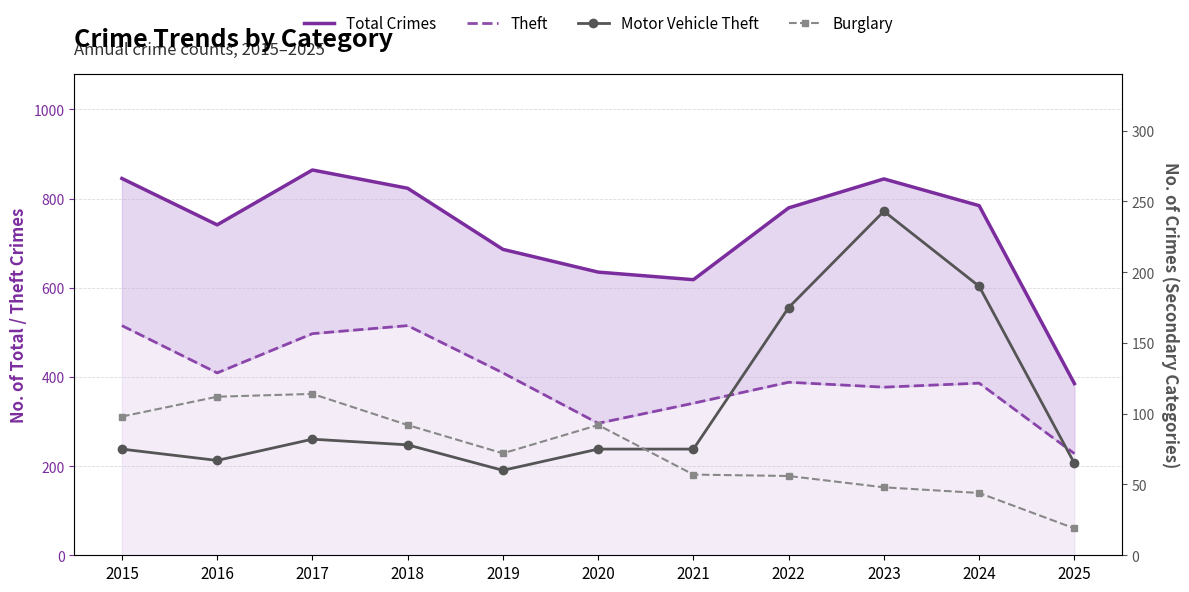

What is the value of the Theft point at the 11th from the left?

228